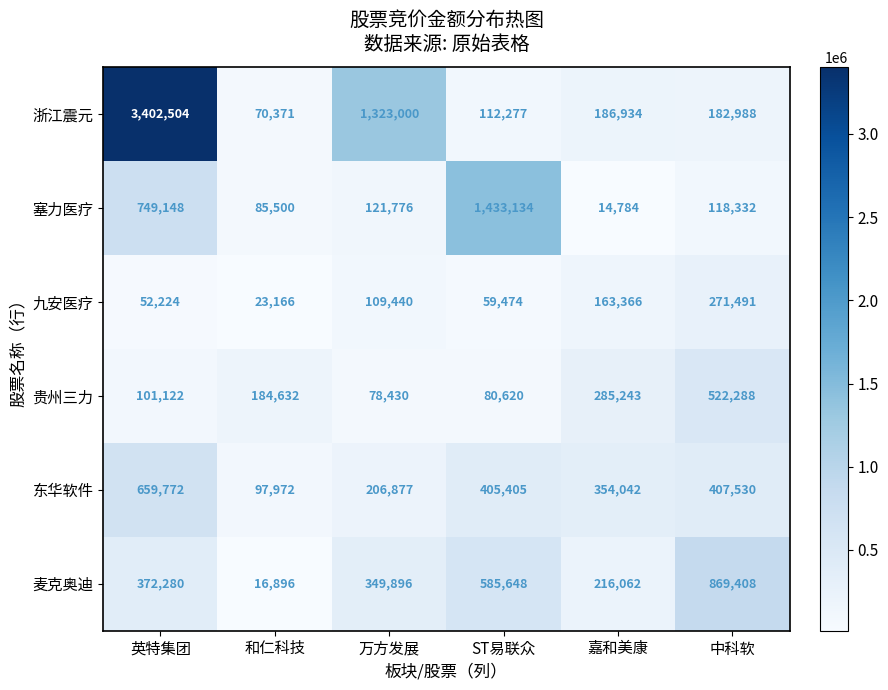

What is the greatest value displayed?

3402504